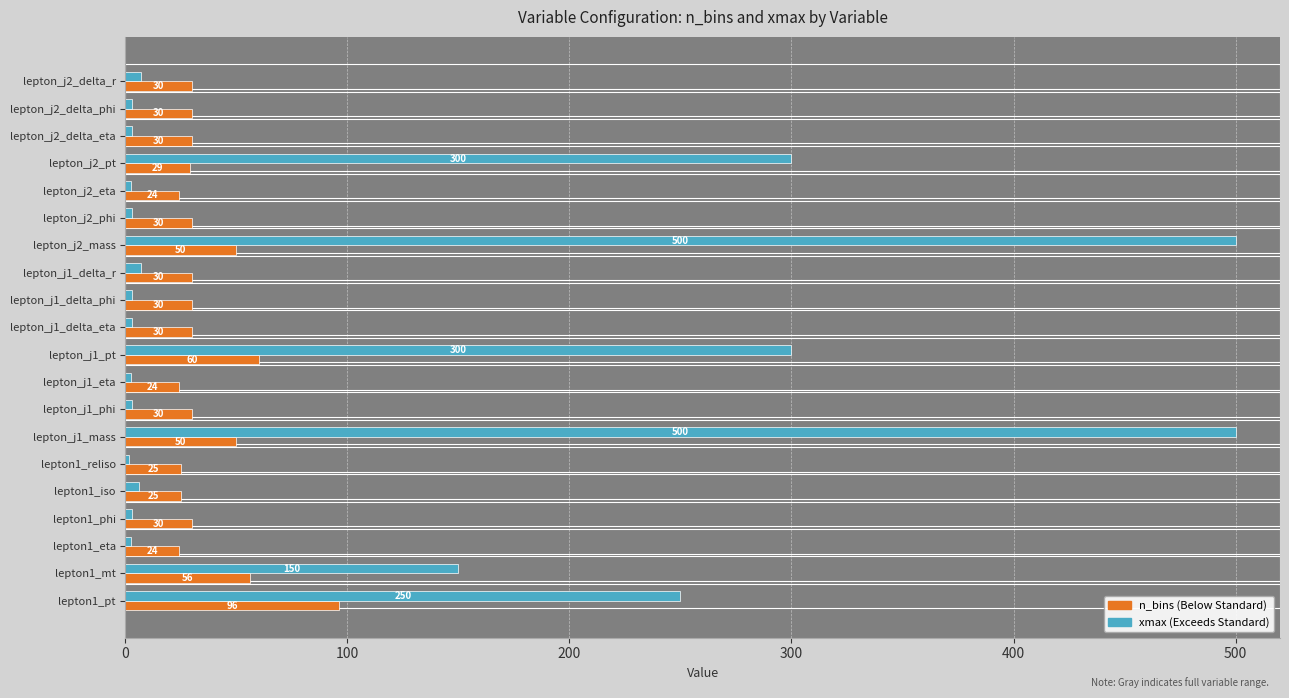

What is the difference between the highest and lowest values at 9?

240.0